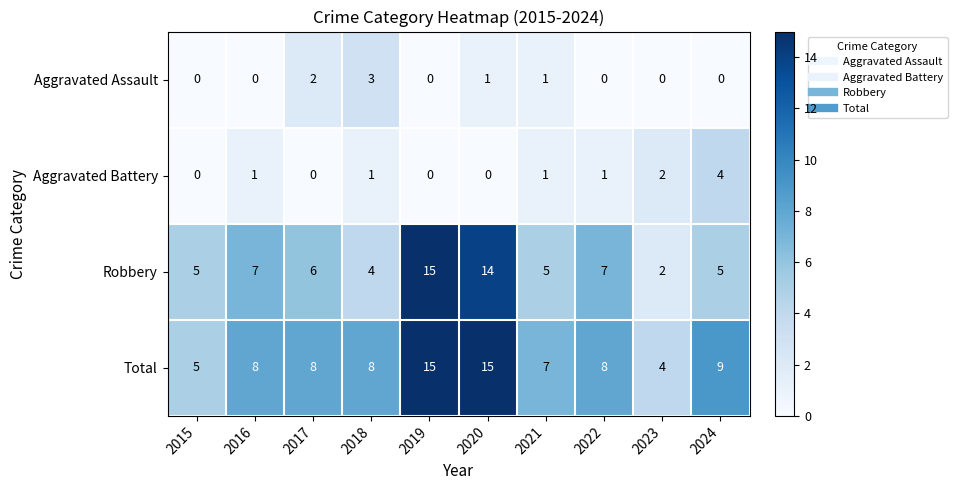

Rank the series at 2022 from lowest to highest value.

Aggravated Assault, Aggravated Battery, Robbery, Total